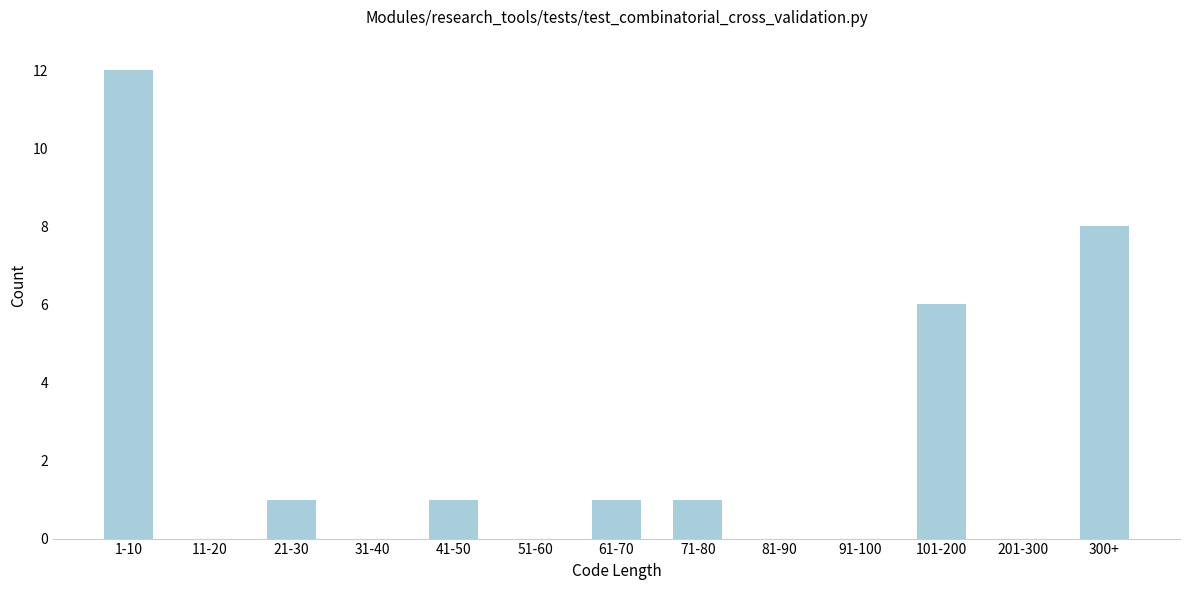

Reading left to right, what are all the values shown in this chart?

1-10=12	11-20=0	21-30=1	31-40=0	41-50=1	51-60=0	61-70=1	71-80=1	81-90=0	91-100=0	101-200=6	201-300=0	300+=8